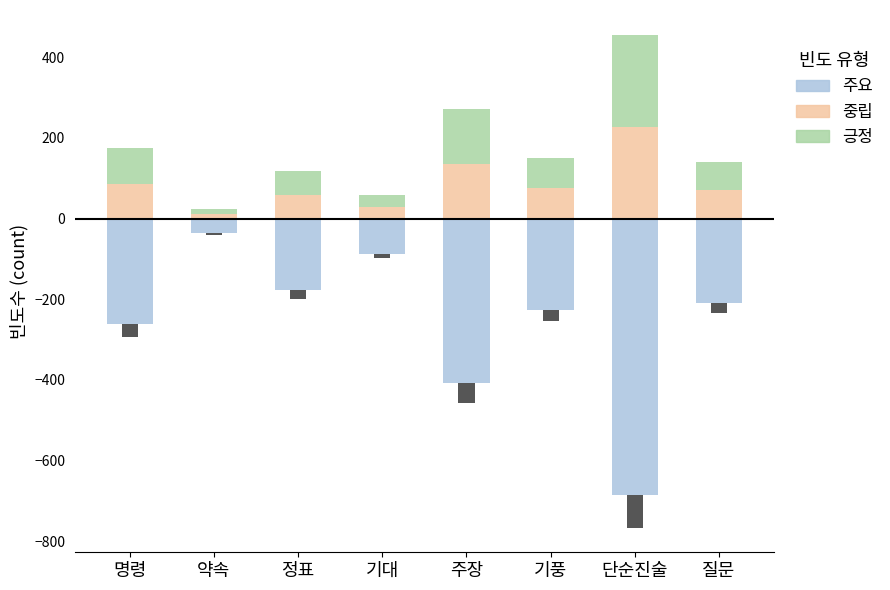

At which category is the sum across all series the highest?

약속